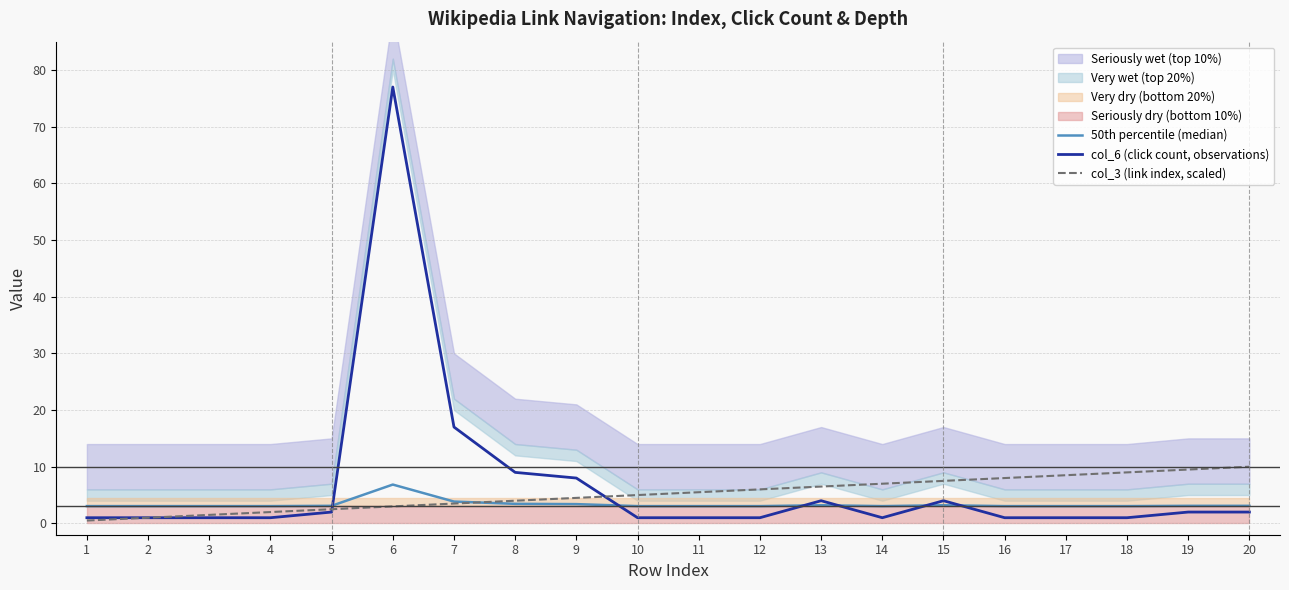

What is the total value across all series at 15?

14.7